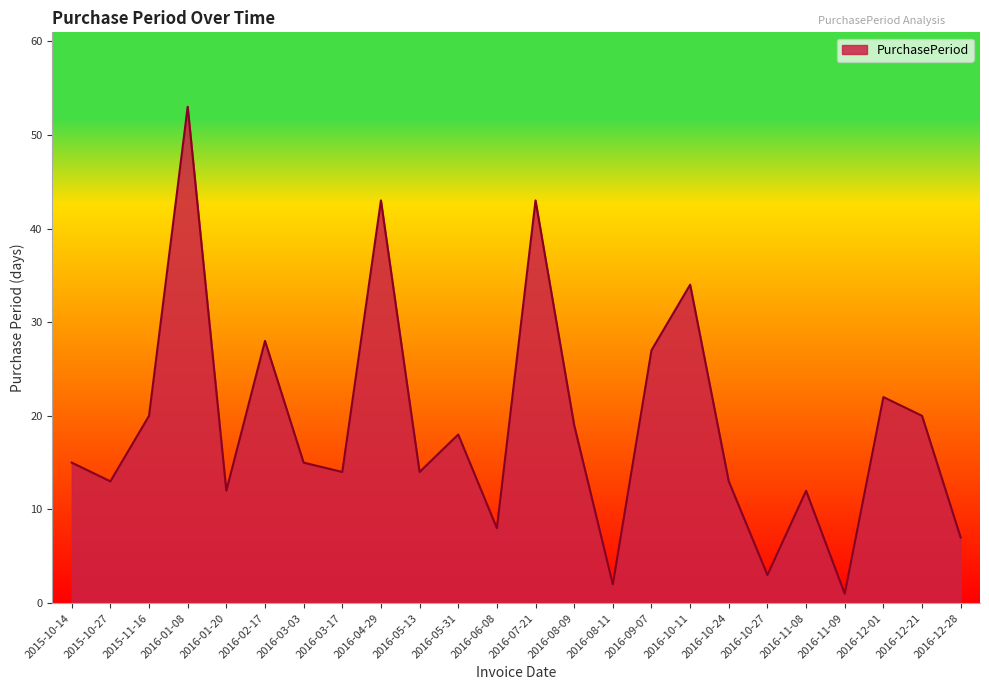

At which category does the data reach its first local peak?

2016-01-08